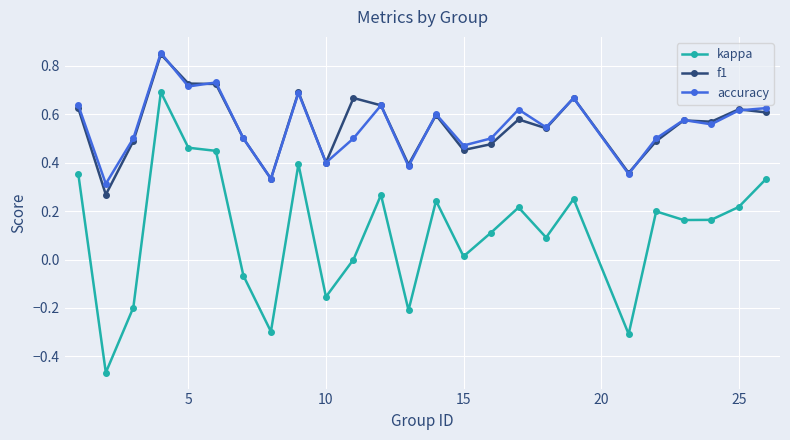

True or false: f1 and kappa cross at least once.

False